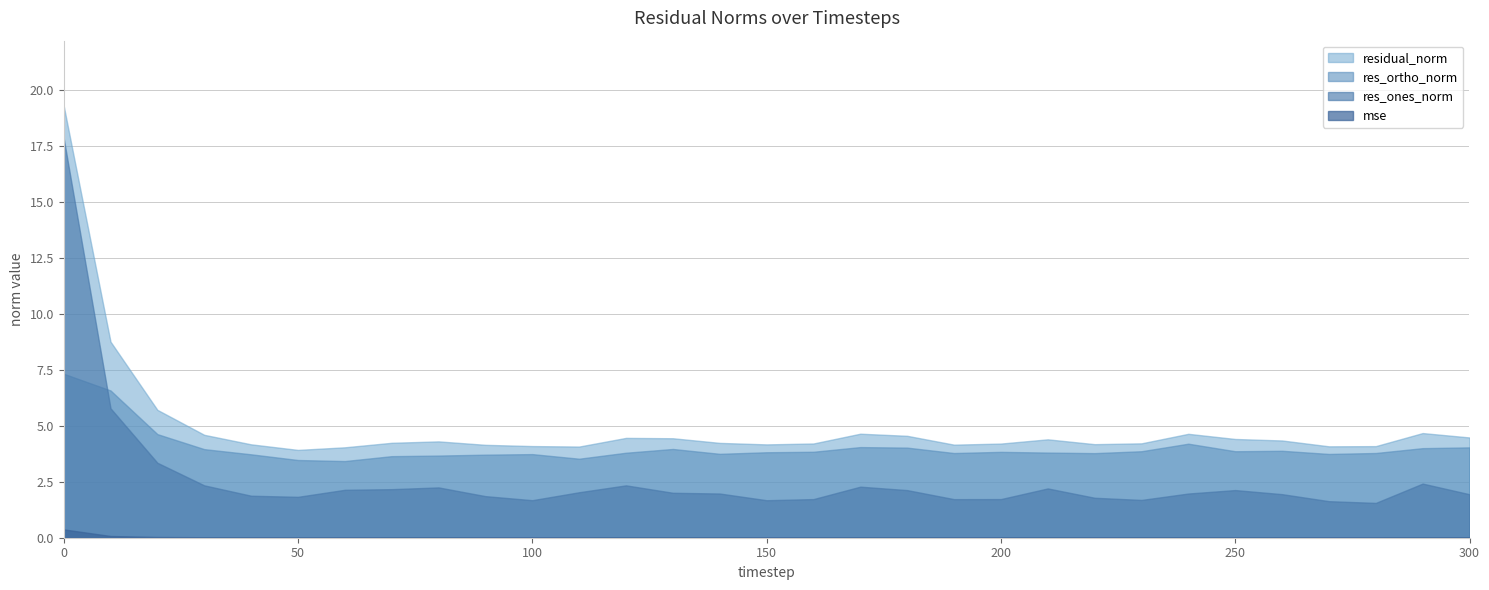

True or false: res_ones_norm has a value of 3.4 at 240.

False